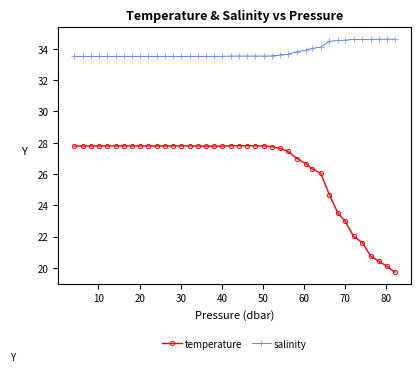

True or false: salinity has more than 0 points higher than both neighbors.

True